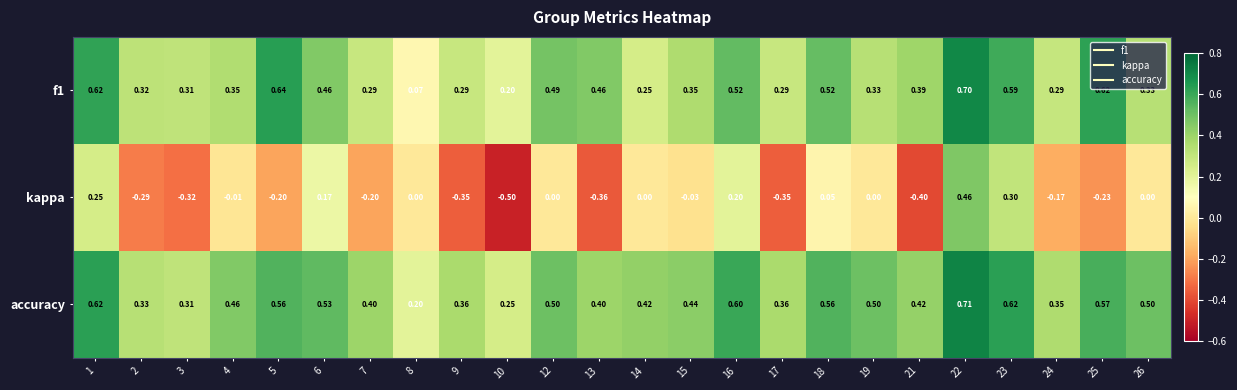

How many distinct data groups are displayed?

3